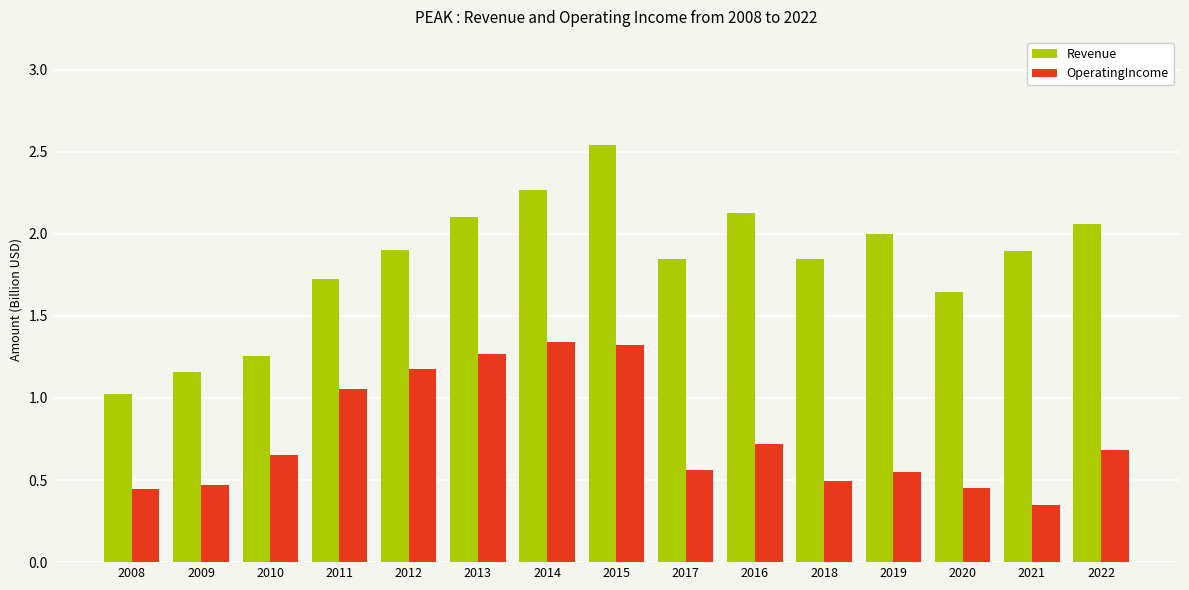

Which category has the highest value in the Revenue series?

2015